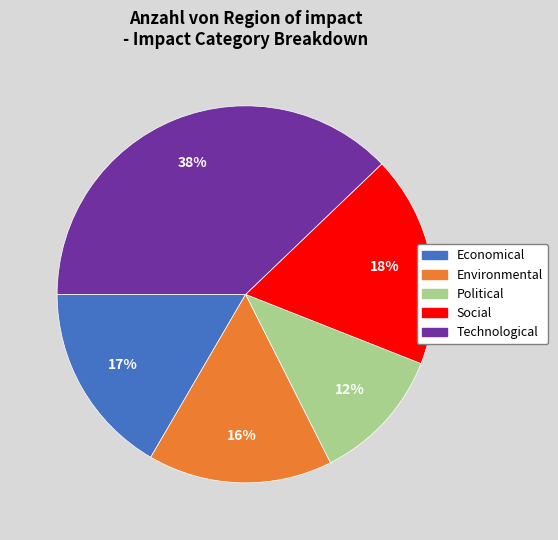

The Economical slice represents 30% of the pie. True or false?

False